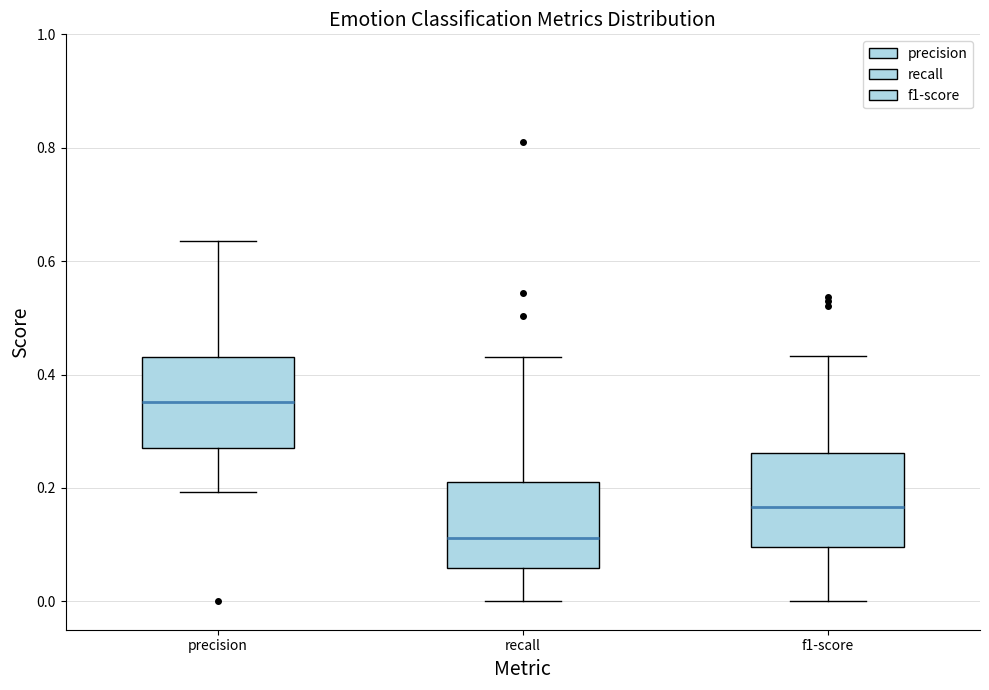

Which box has the lowest median line?

recall